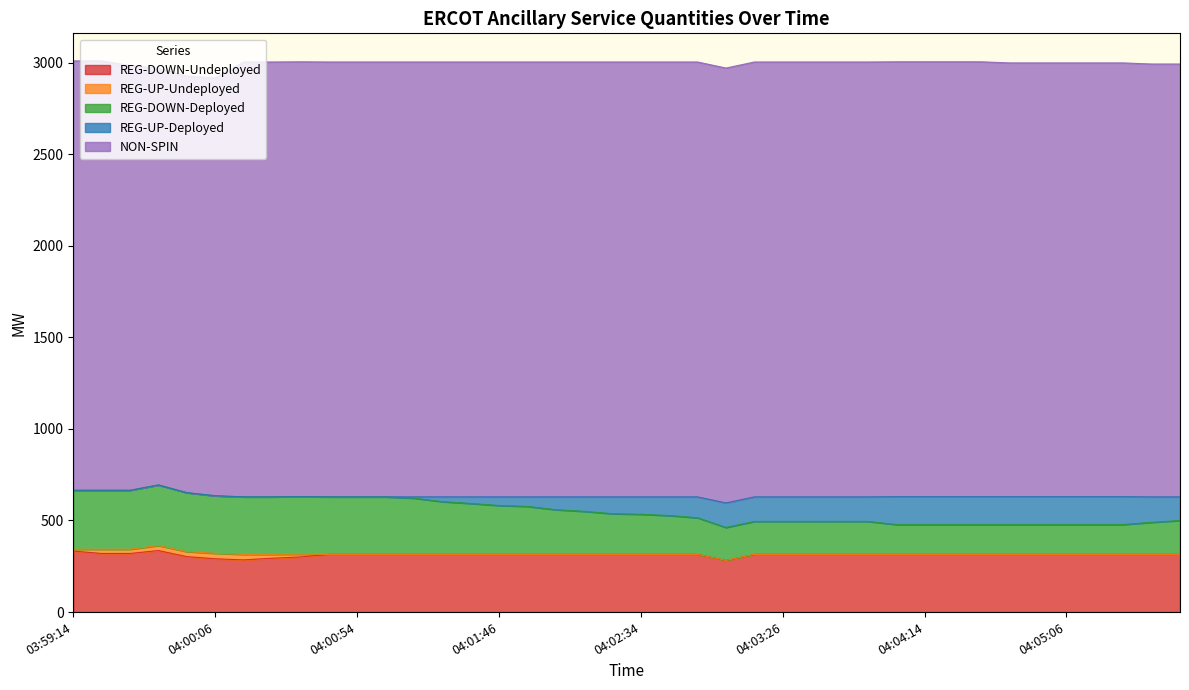

Reading left to right, list all the values displayed in this chart.

REG-DOWN-Undeployed: 333	320	320	336	303	291	285	294	301	315	315	315	315	315	315	315	315	315	315	315	315	315	315	282	315	315	315	315	315	315	315	315	315	315	315	315	315	315	315	315
REG-UP-Undeployed: 10	23	23	27	27	30	30	21	15	0	0	0	0	0	0	0	0	0	0	0	0	0	0	0	0	0	0	0	0	0	0	0	0	0	0	0	0	0	0	0
REG-DOWN-Deployed: 322	322	322	331	322	314	314	314	314	314	314	314	307	288	278	267	262	244	235	222	219	212	200	180	180	180	180	180	180	163	163	163	163	163	163	163	163	163	175	185
REG-UP-Deployed: 0	0	0	0	0	0	0	0	0	0	0	0	7	26	36	47	52	70	79	92	95	102	114	134	134	134	134	134	134	152	152	152	152	152	152	152	152	152	139	129
NON-SPIN: 2344	2344	2319	2274	2274	2281	2374	2374	2374	2374	2374	2374	2374	2374	2374	2374	2374	2374	2374	2374	2374	2374	2374	2374	2374	2374	2374	2374	2374	2374	2374	2374	2374	2368	2368	2368	2368	2368	2363	2363